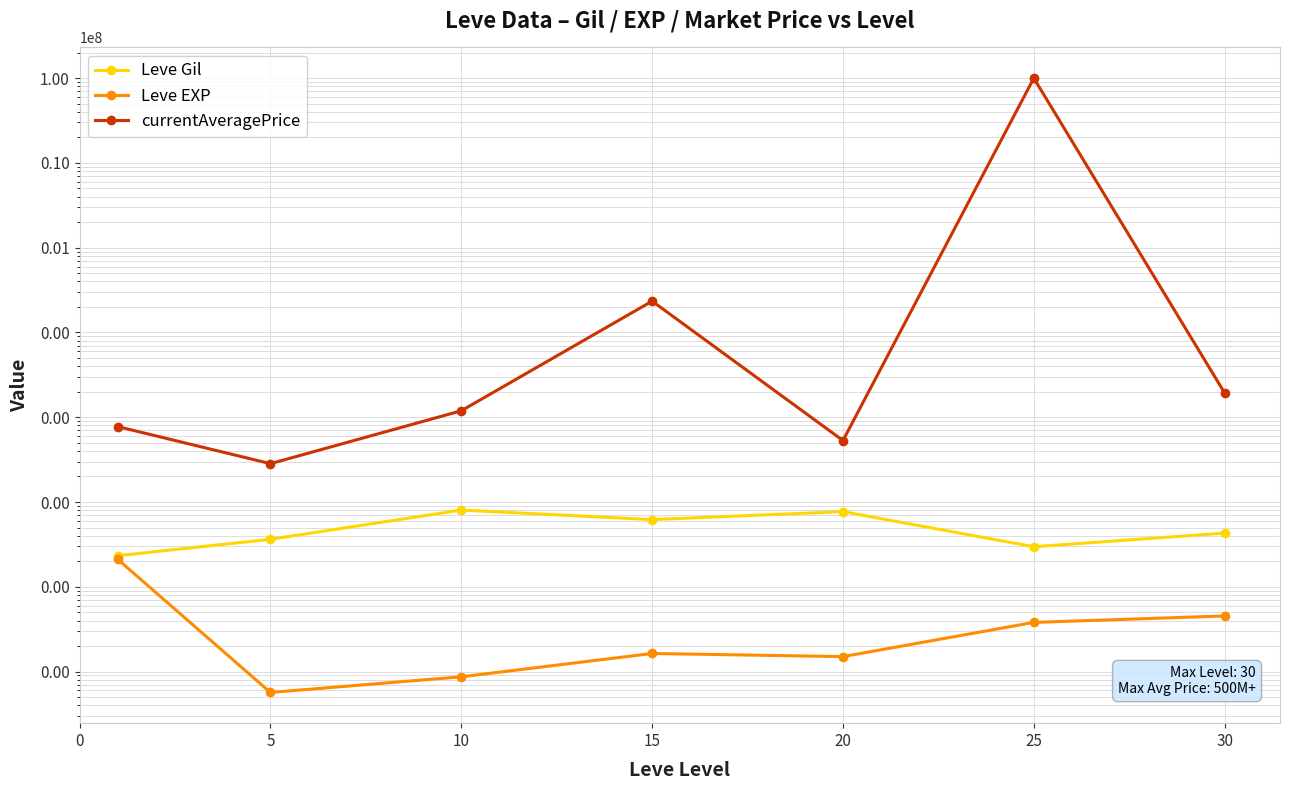

How many values in the Leve Gil series exceed 430?

3